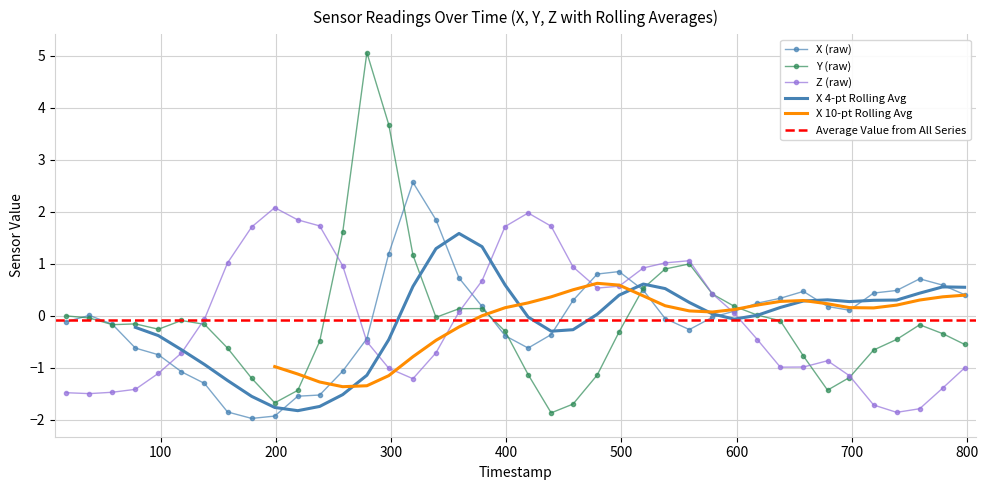

What is the highest value of the Y (raw) series?

5.1